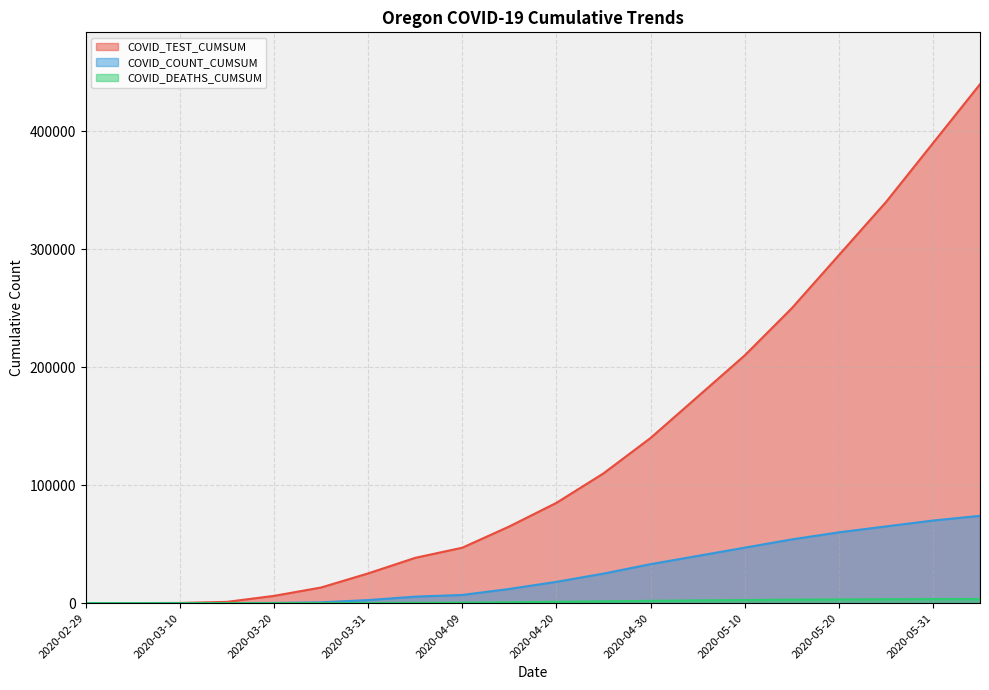

What is the sum of the COVID_DEATHS_CUMSUM values at 2020-03-15 and 2020-04-20?

1101